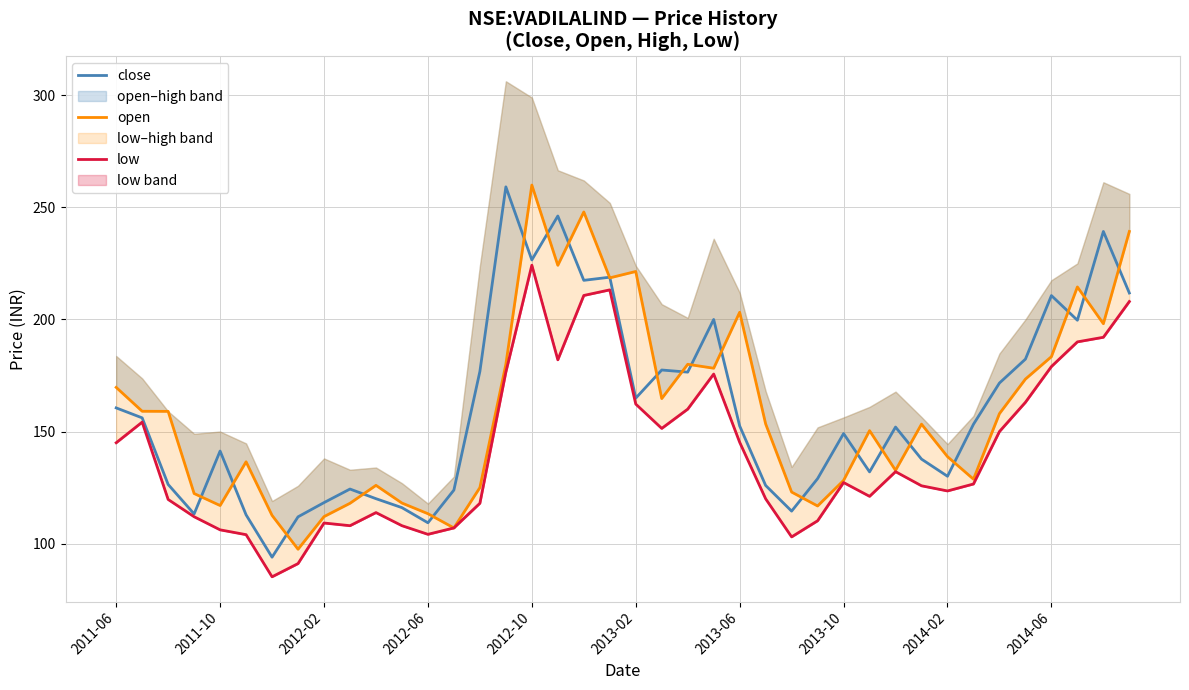

What is the difference between the second highest and minimum values in the low series?

128.0